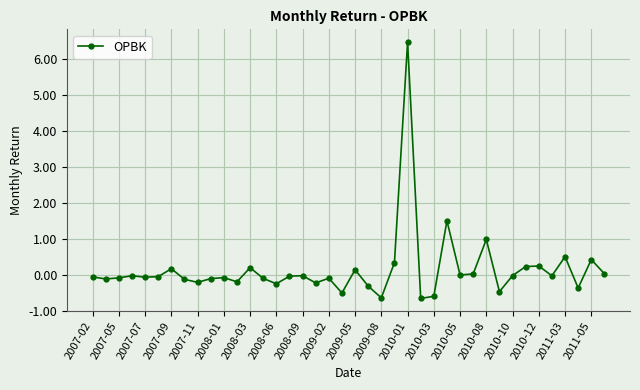

How many data points does each series have?

40